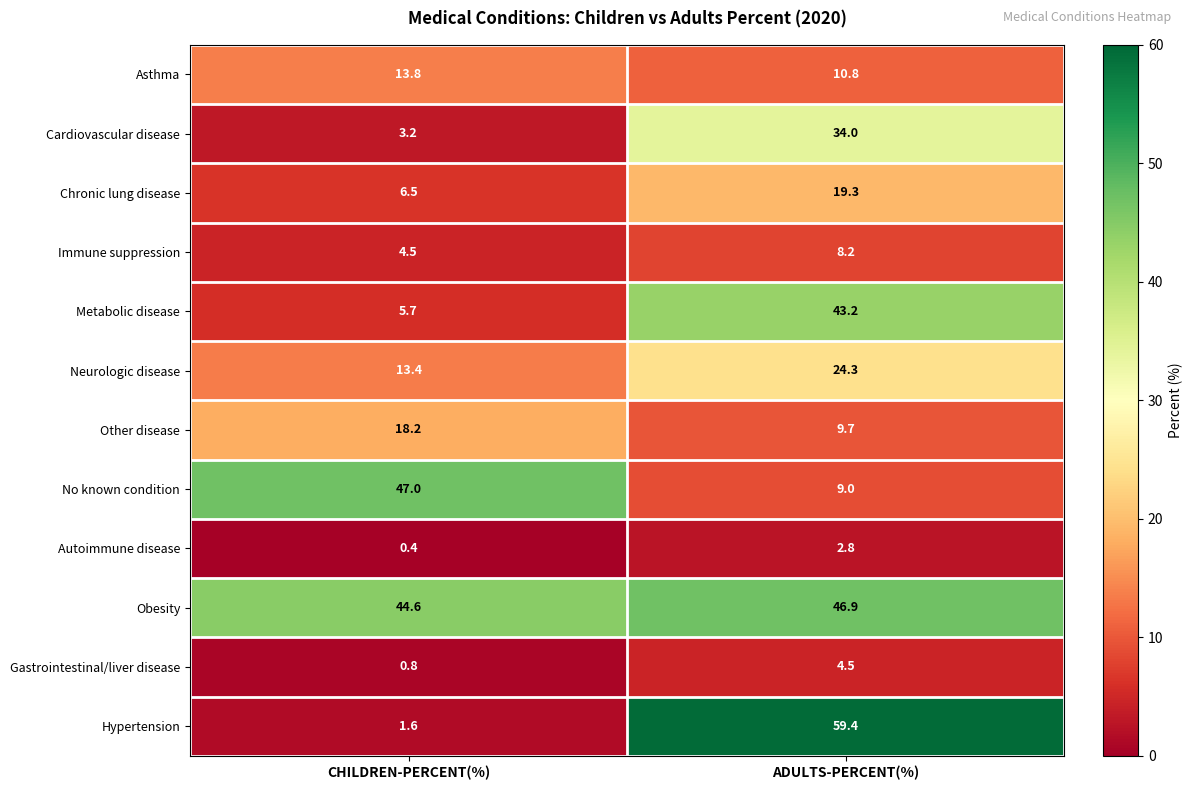

Which label corresponds to the largest value in the chart?

ADULTS-PERCENT(%)